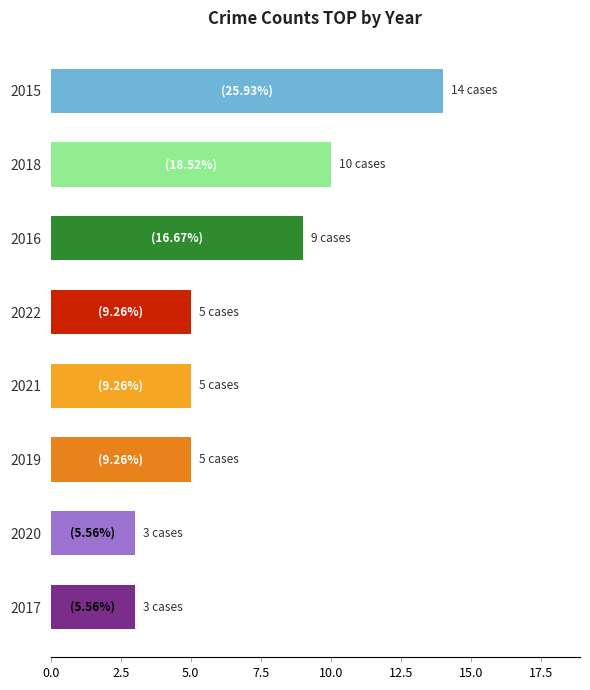

What is the smallest value displayed?

3